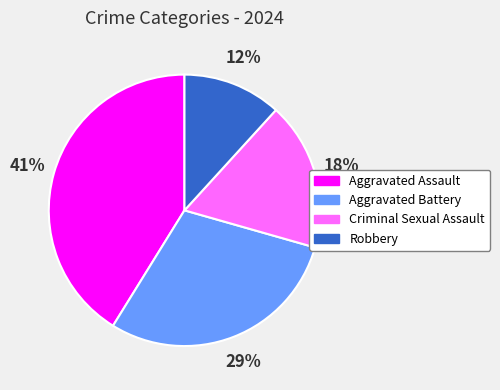

To the nearest percent, what is the average slice percentage?

25%